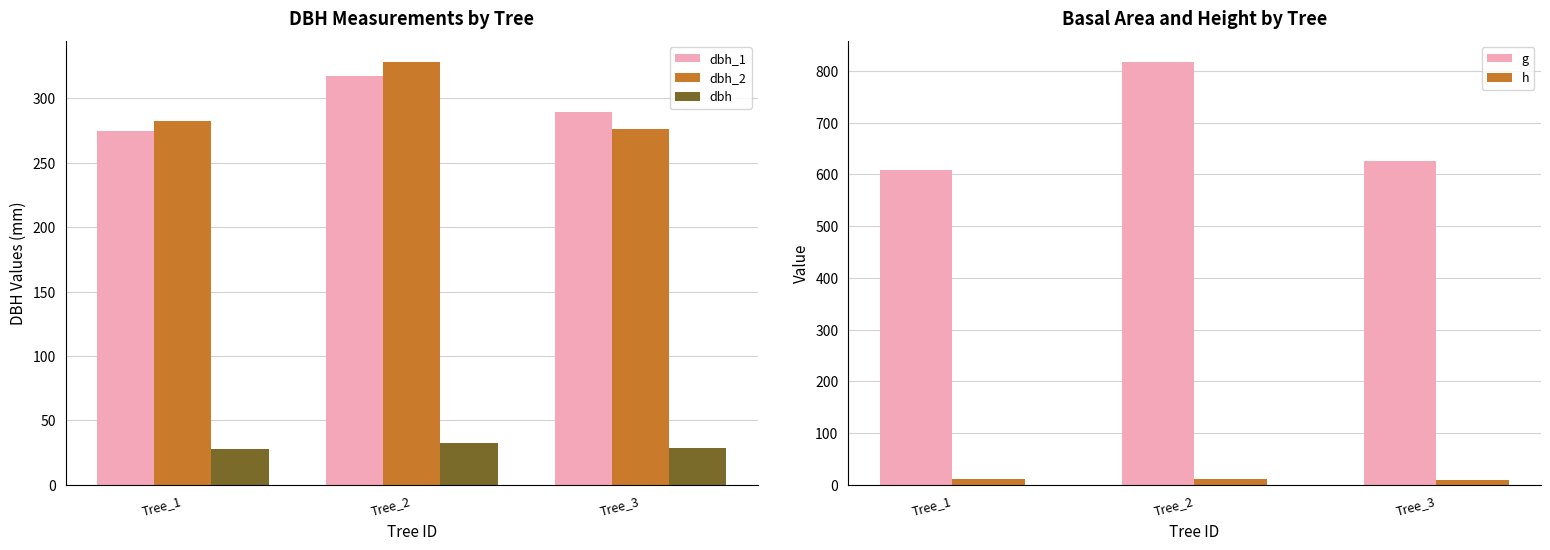

What is the sum of the dbh_2 values at Tree_2 and Tree_3?

604.0